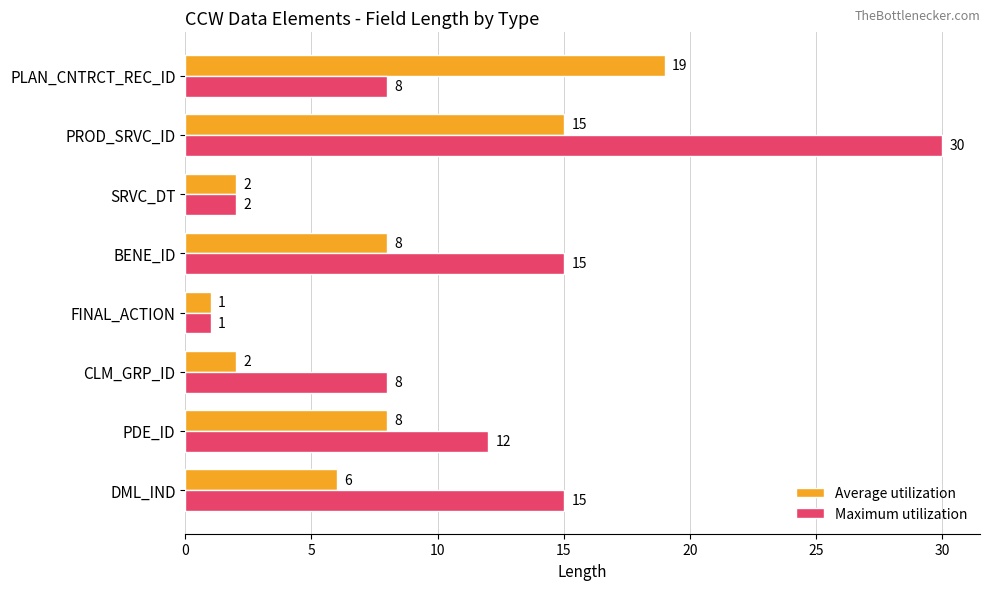

What is the average value of the Average utilization series?

8